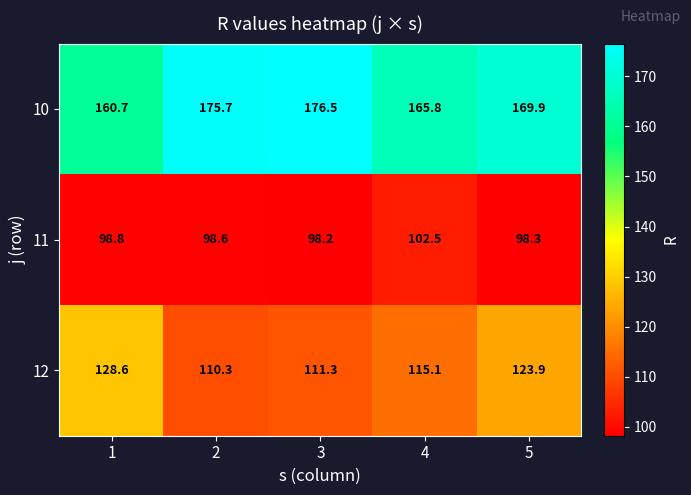

At how many categories does at least one series exceed 154?

5